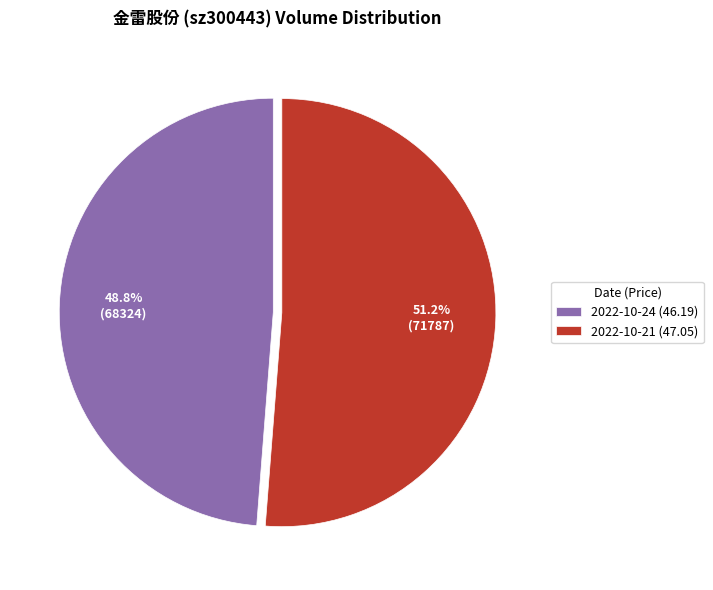

Is it true that 2022-10-21 (47.05) is 51% of the pie?

True